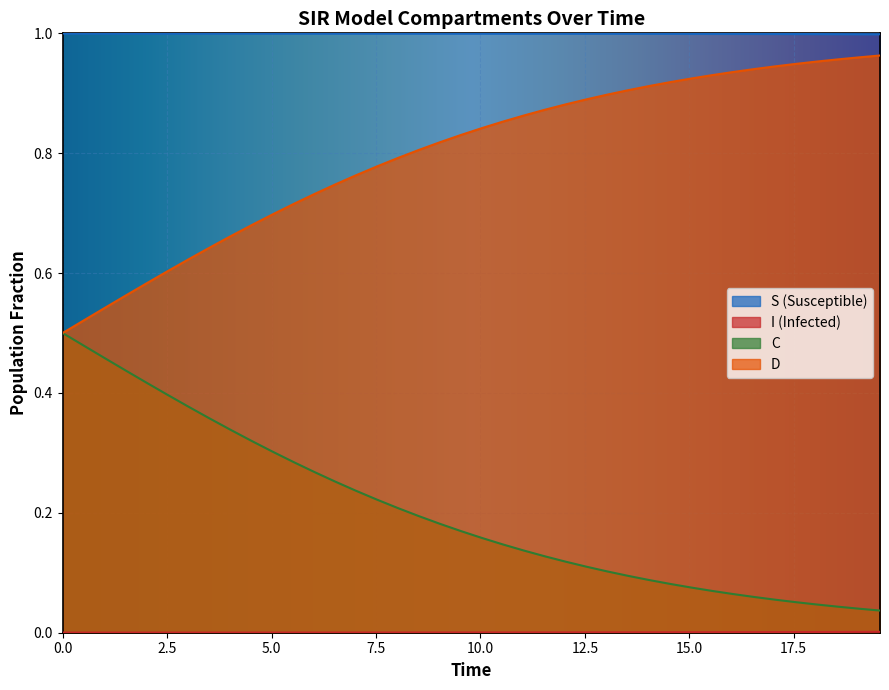

Which series has the largest total across all categories?

S (Susceptible)